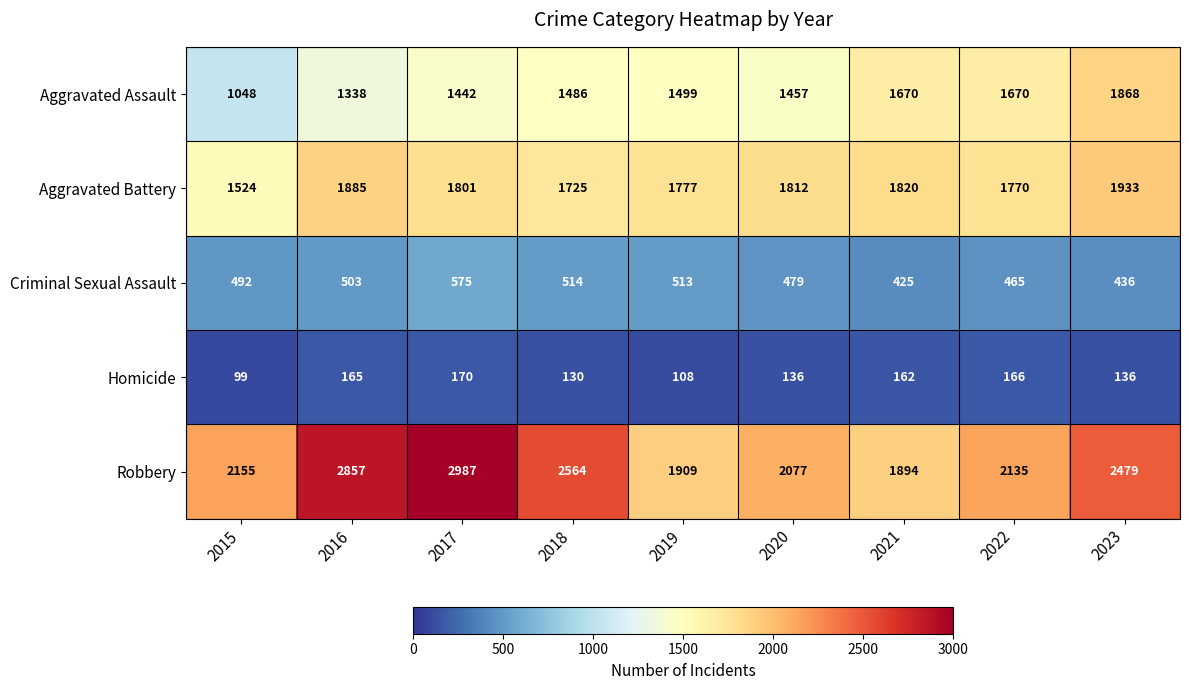

At which category is the sum across all series the highest?

2017